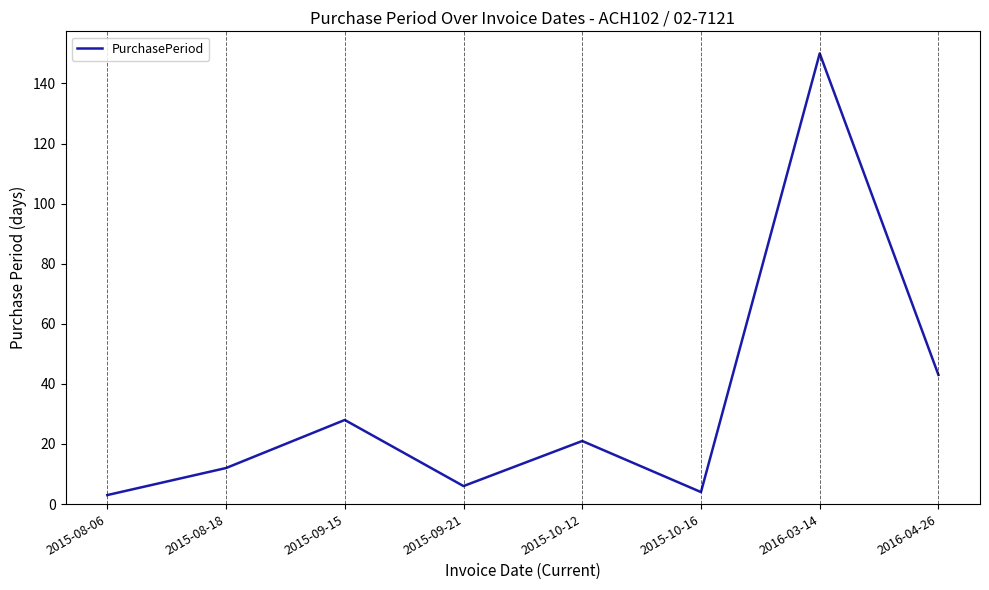

What is the maximum value shown in the chart?

150